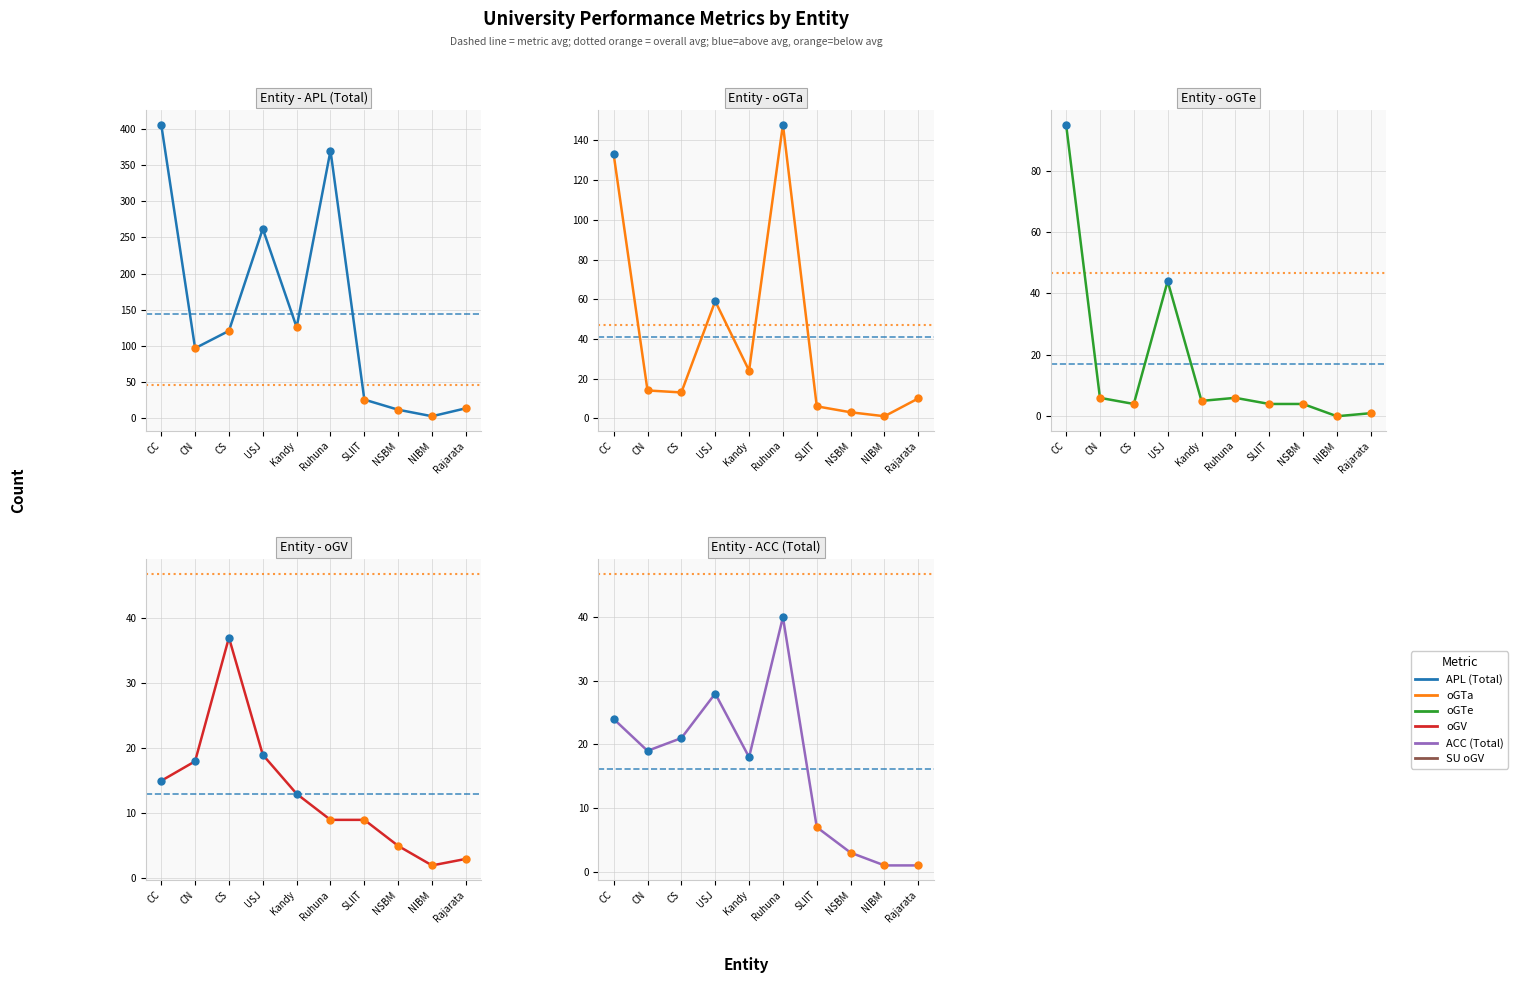

What is the average value of the ACC (Total) series?

16